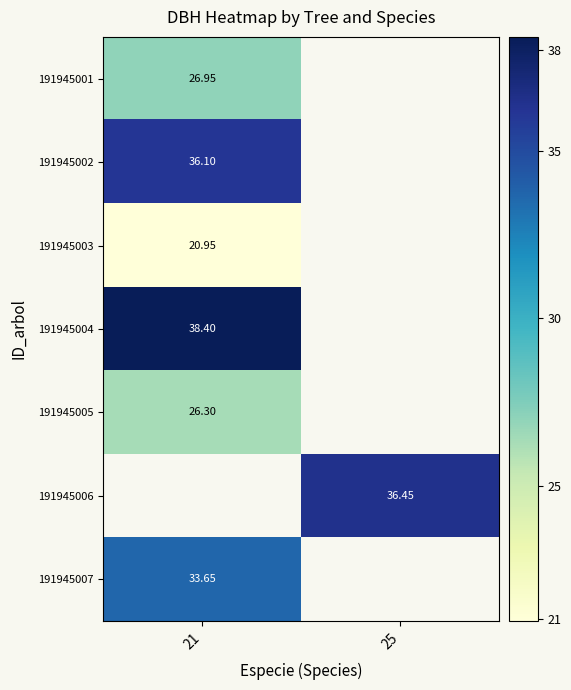

Is it true that 191945006 equals 36.5 at 25?

True